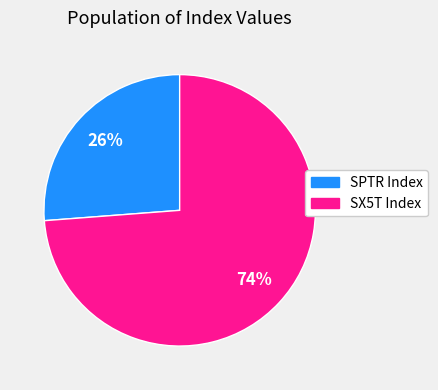

To the nearest percent, what is the average slice percentage?

50%